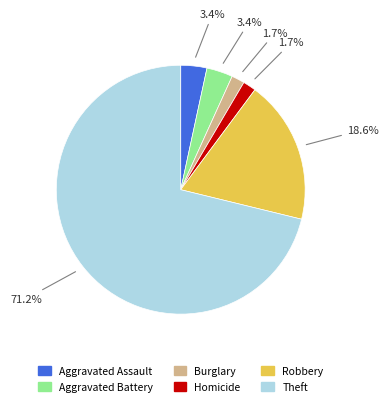

How many slices are in this pie chart?

6